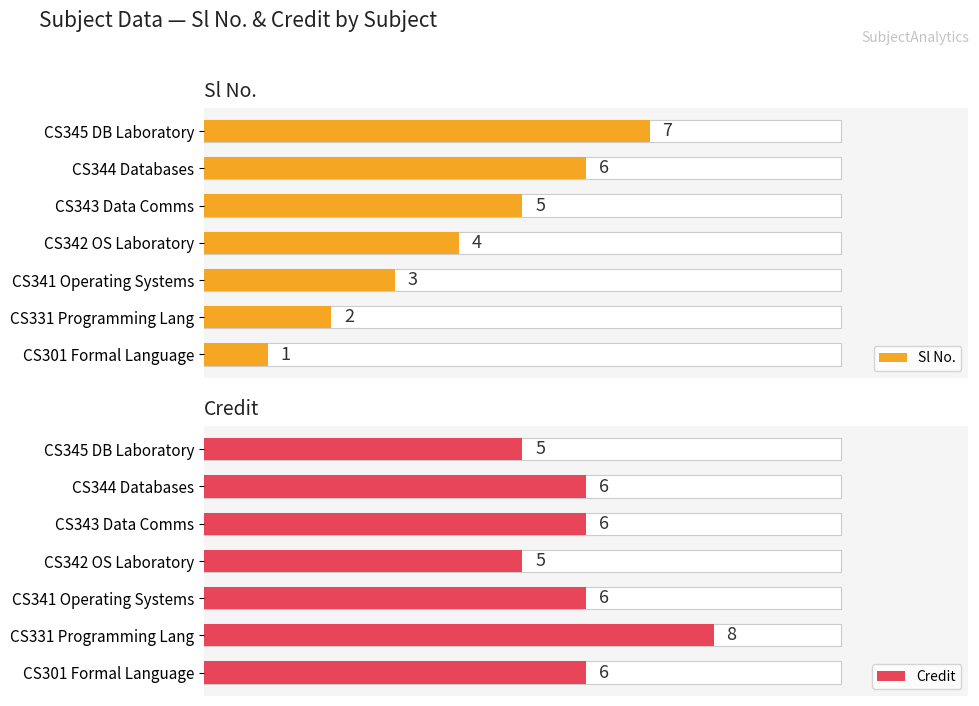

Which series has the widest spread of values?

Sl No.